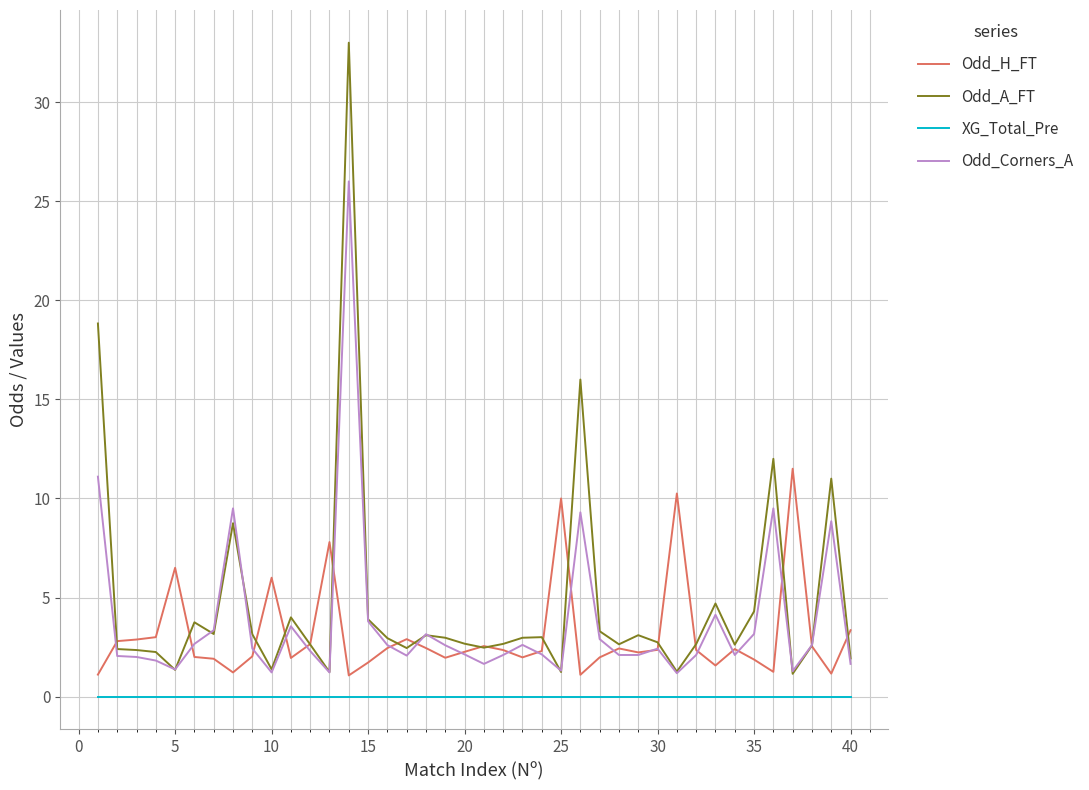

Which series has the widest spread of values?

Odd_A_FT